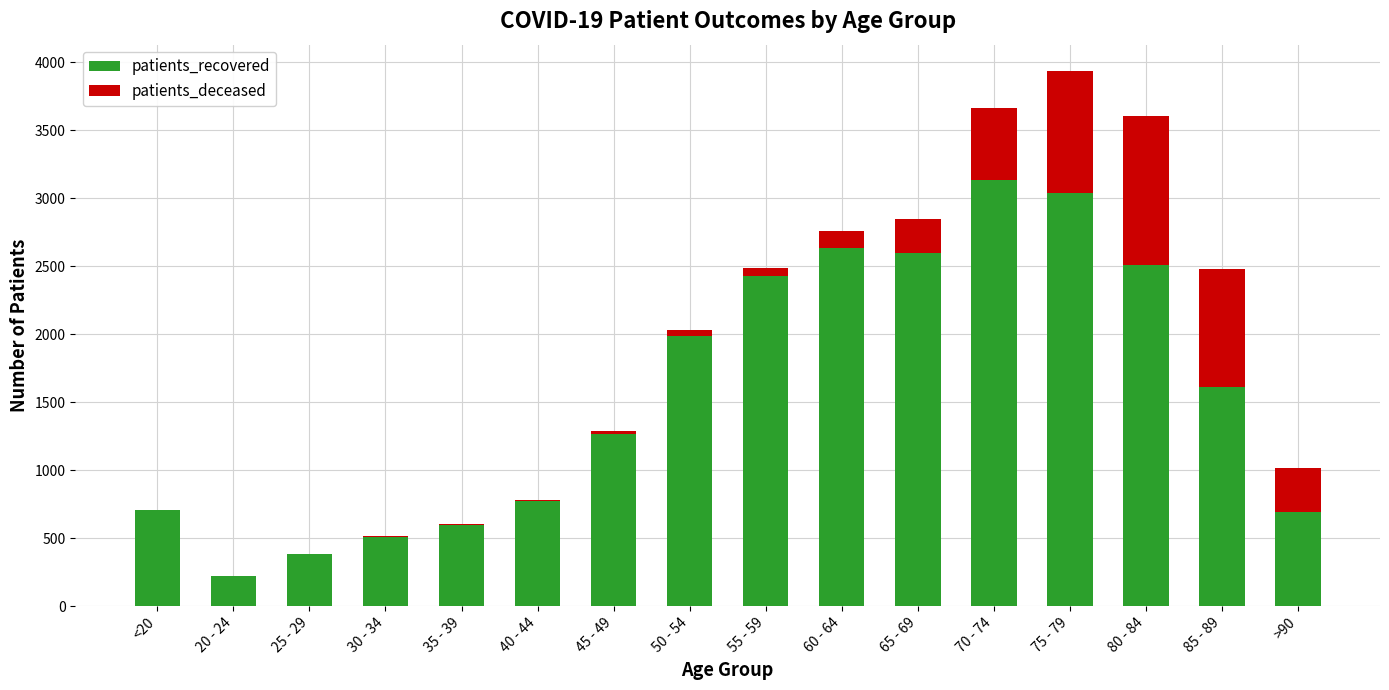

At which category is the sum across all series the highest?

75 - 79